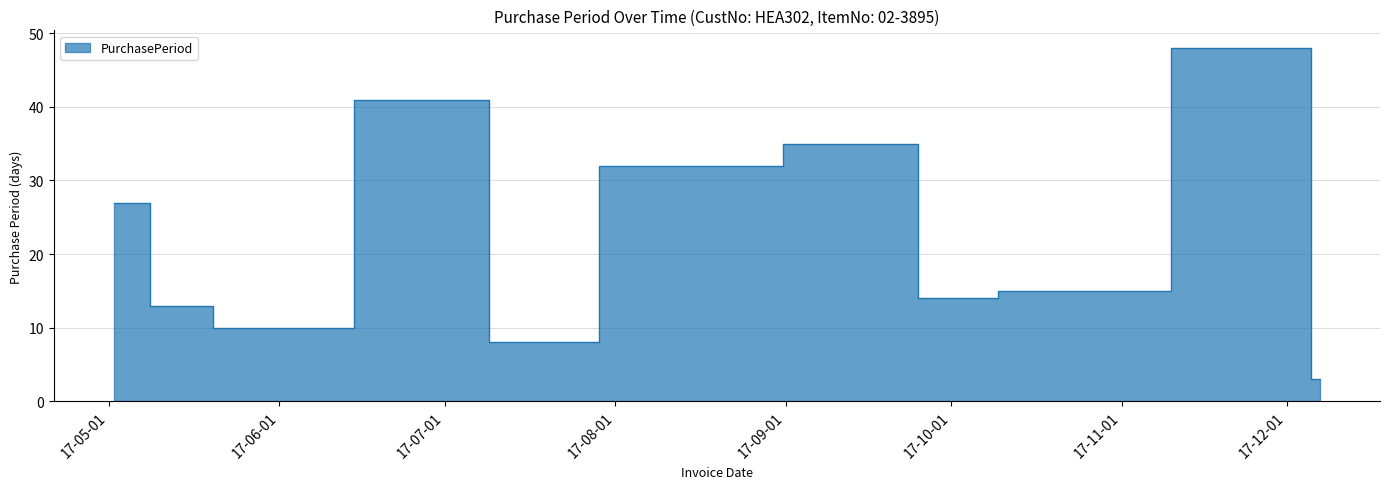

List the labels in order of value, largest first.

2017-12-04, 2017-07-05, 2017-09-18, 2017-08-14, 2017-05-02, 2017-10-17, 2017-10-02, 2017-05-15, 2017-05-25, 2017-07-13, 2017-12-07